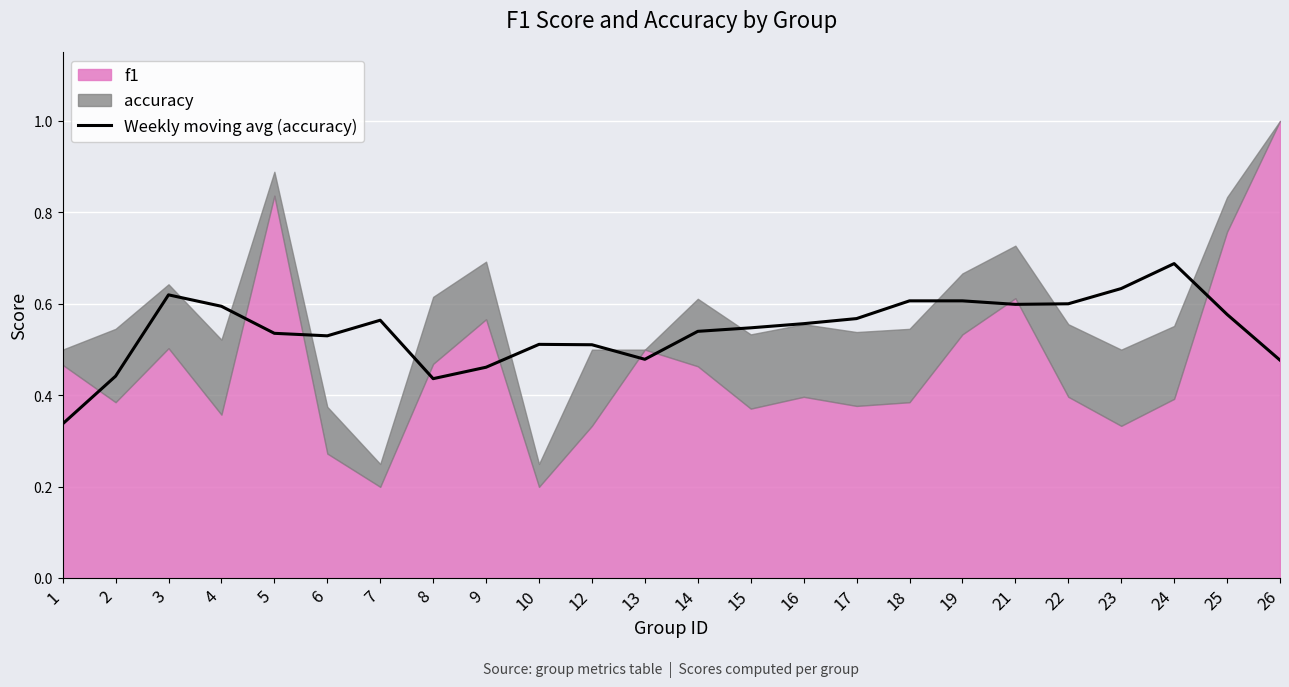

True or false: Weekly moving avg (accuracy) has a value of 0.3 at 19.

False